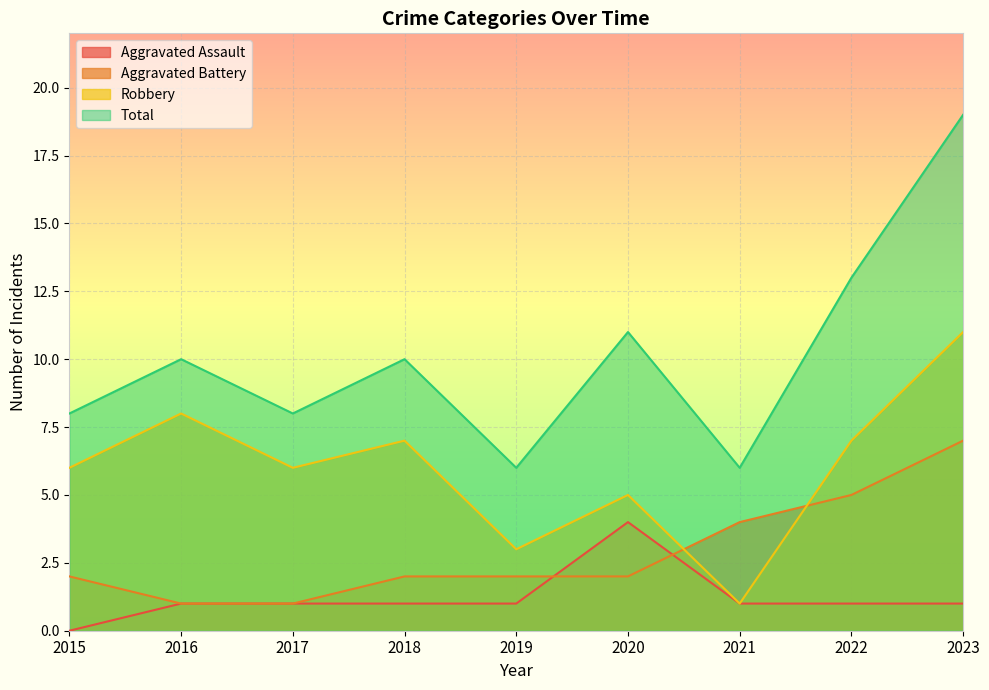

What is the difference between the maximum and minimum values in the Aggravated Assault series?

4